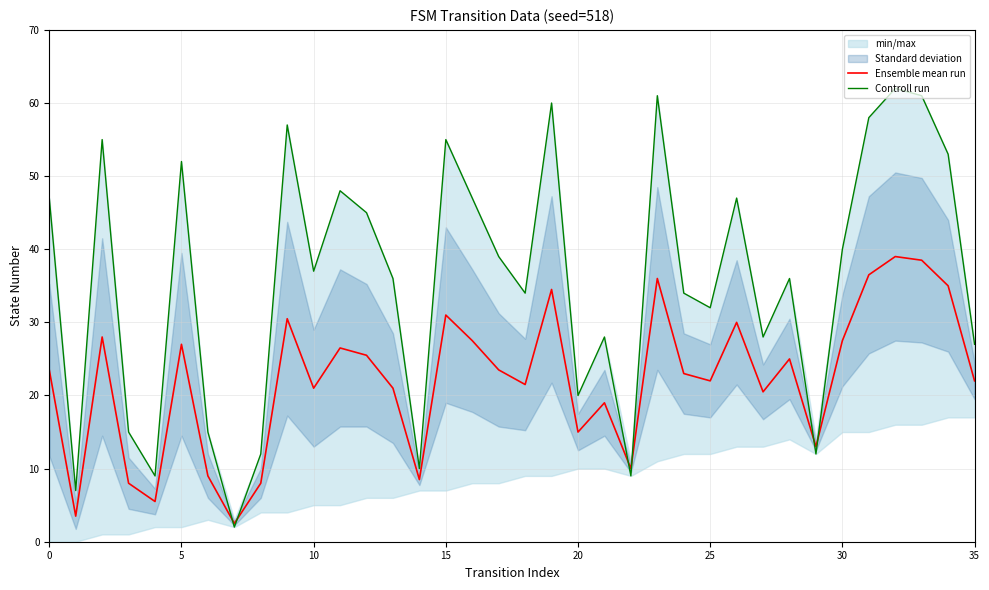

Which series ends up on top after the final intersection of Controll run and Ensemble mean run?

Controll run